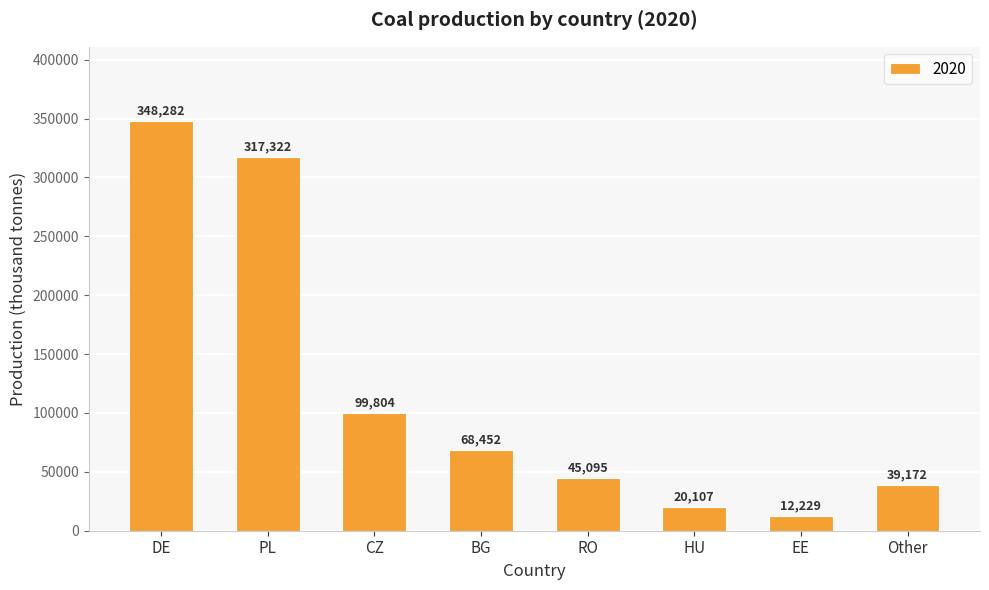

What is the sum of the values at DE and HU?

368389.0